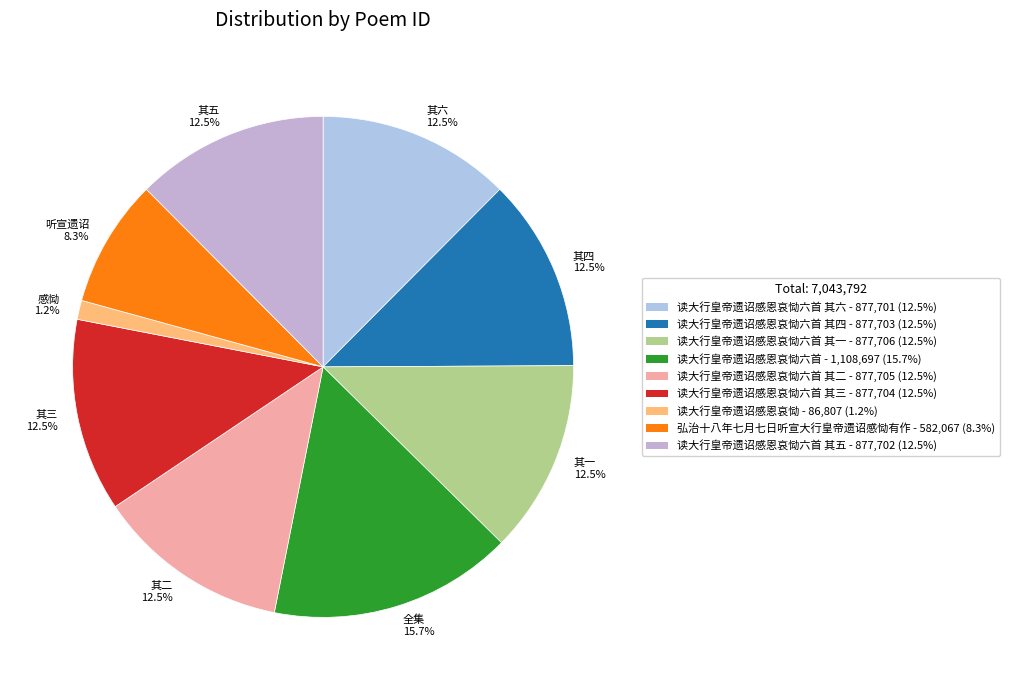

Is the sum of 感恸 1.2% and 其六 12.5% greater than half?

No